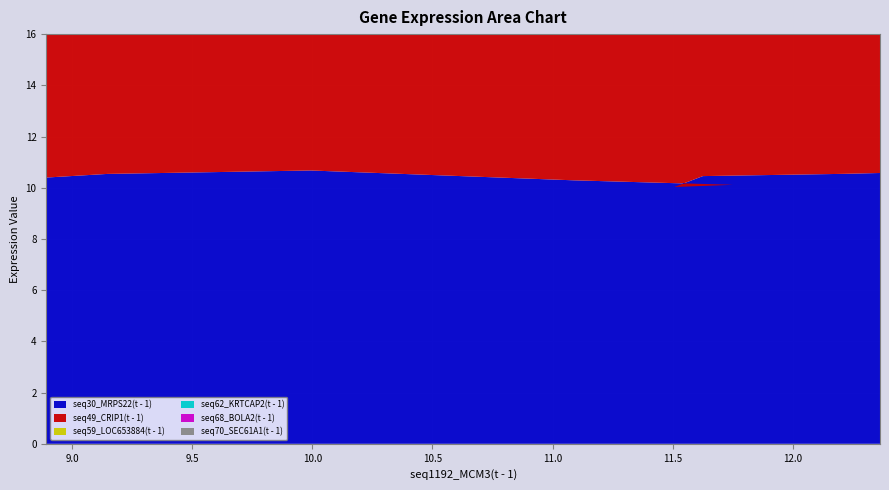

Reading left to right, transcribe all the data shown in this chart.

seq30_MRPS22(t - 1): 10.4	10.5	10.7	10.3	10.1	10.0	10.5	10.5	10.6
seq49_CRIP1(t - 1): 9.7	9.0	10.6	11.2	11.1	10.7	9.0	9.9	11.3
seq59_LOC653884(t - 1): 10.4	9.9	11.1	10.7	10.9	10.3	10.5	10.3	10.3
seq62_KRTCAP2(t - 1): 10.2	9.7	10.7	11.0	11.5	11.7	11.9	11.7	11.6
seq68_BOLA2(t - 1): 10.0	9.3	10.5	11.2	12.3	12.9	13.0	13.2	13.1
seq70_SEC61A1(t - 1): 10.9	11.2	10.9	11.5	11.5	11.5	11.3	10.9	11.3